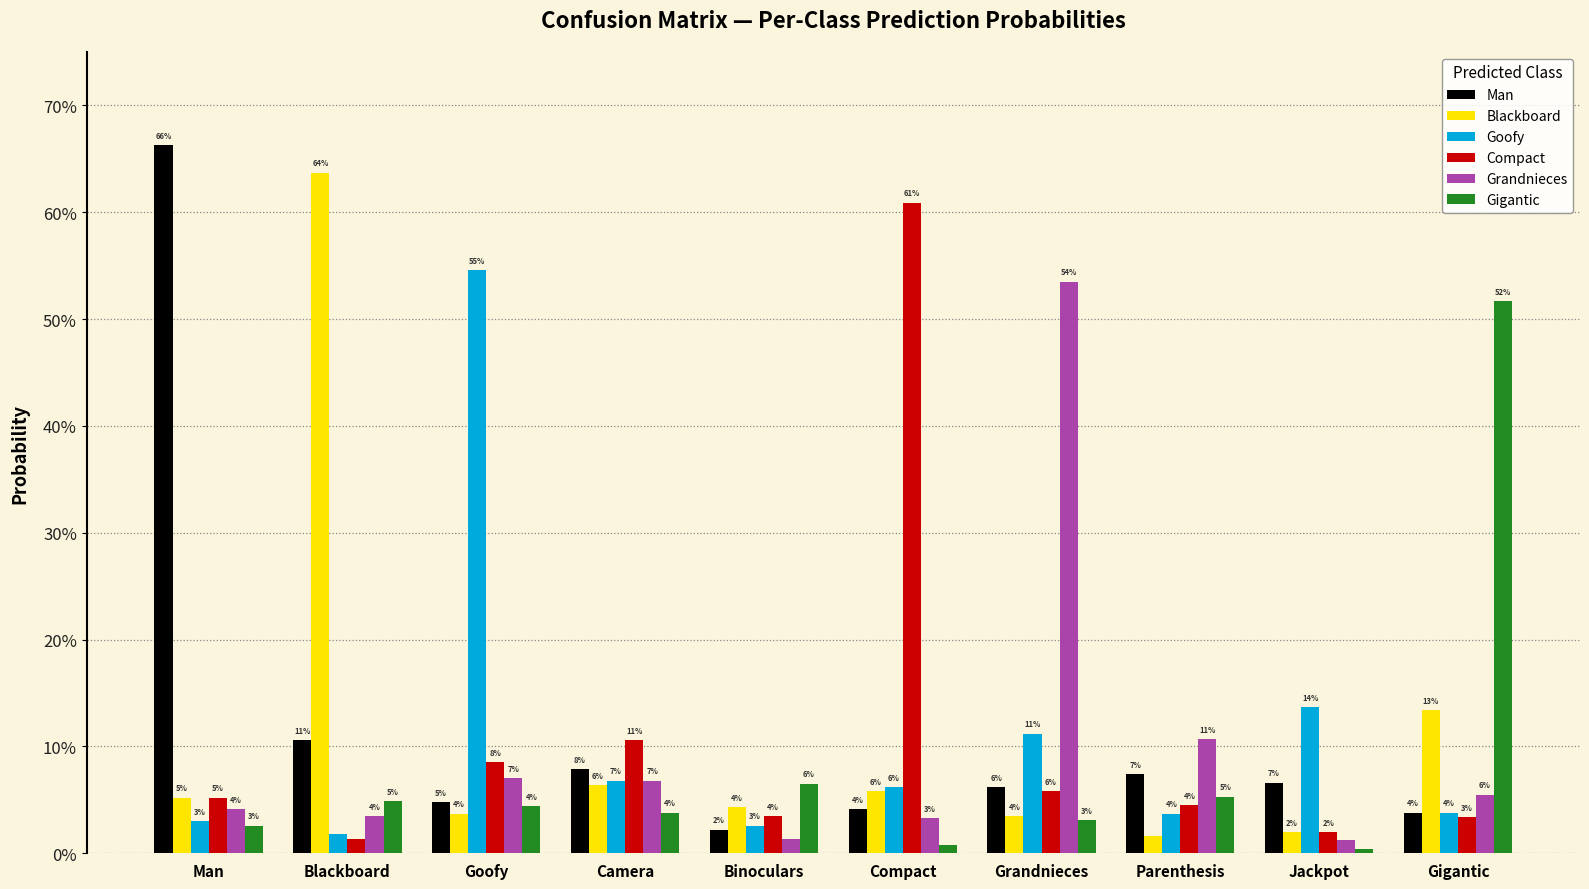

The value of Compact at Camera is 0.1. True or false?

False